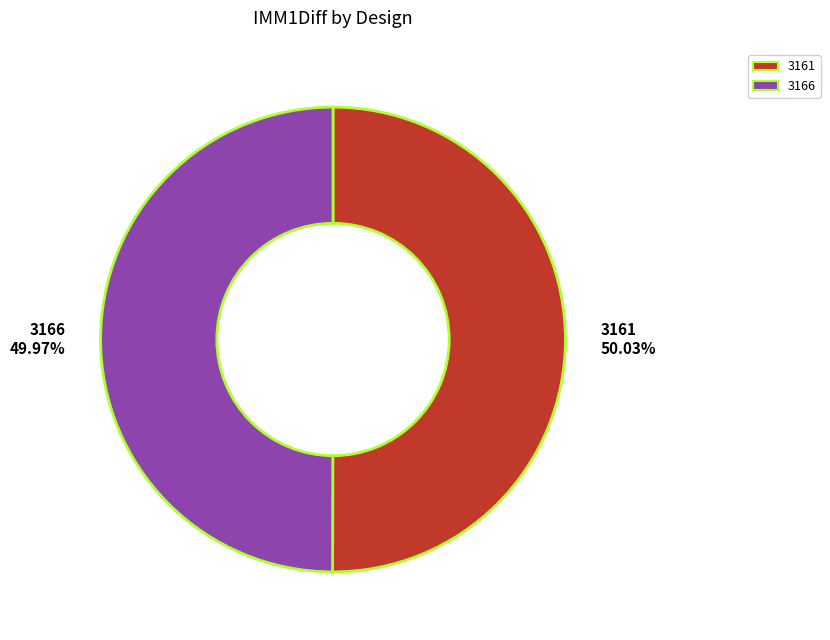

How many segments does this pie chart have?

2